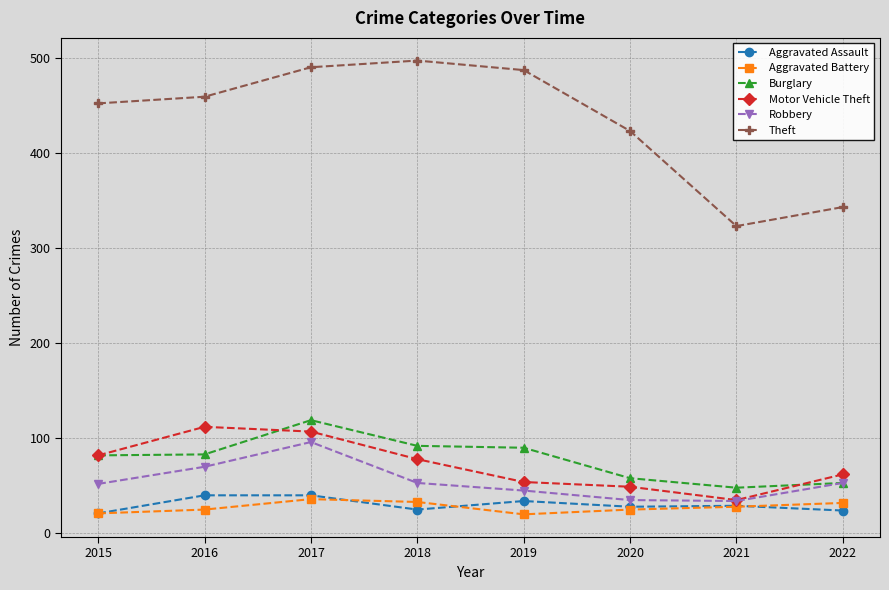

What is the minimum value for Burglary?

48